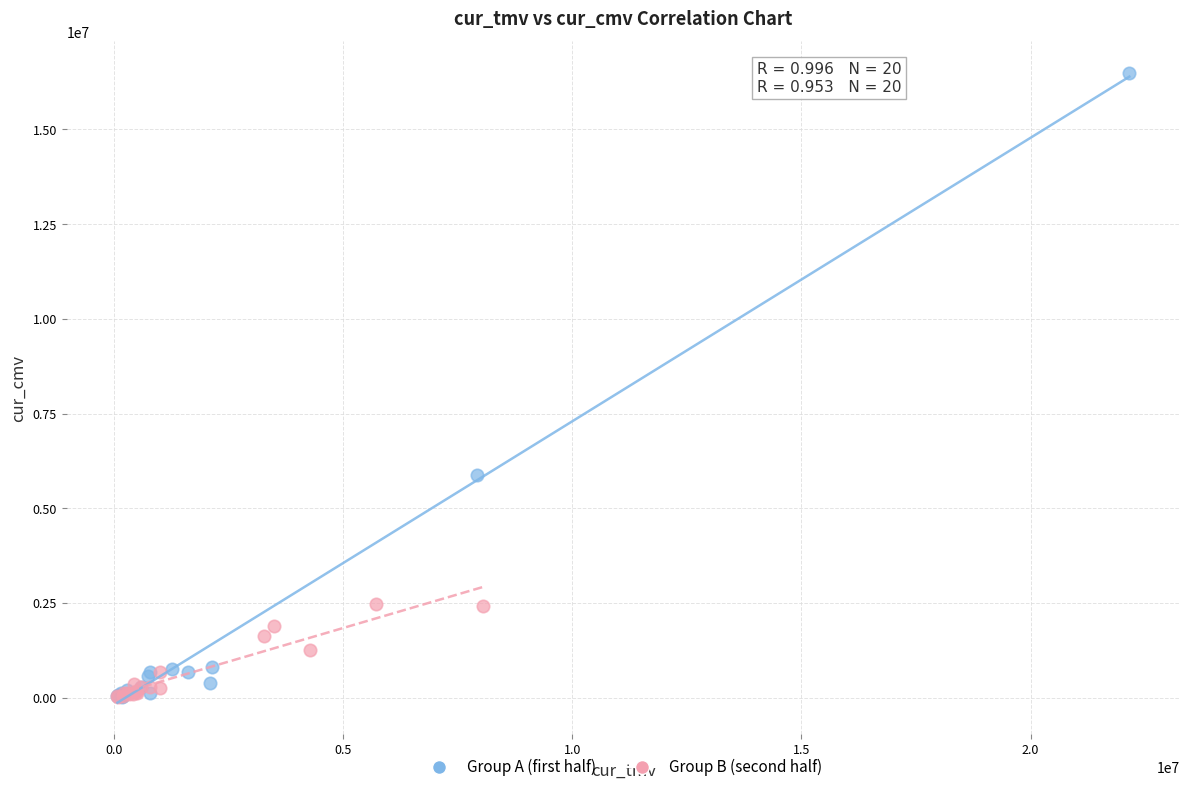

Which series has the largest Y range (max minus min)?

Group A (first half)